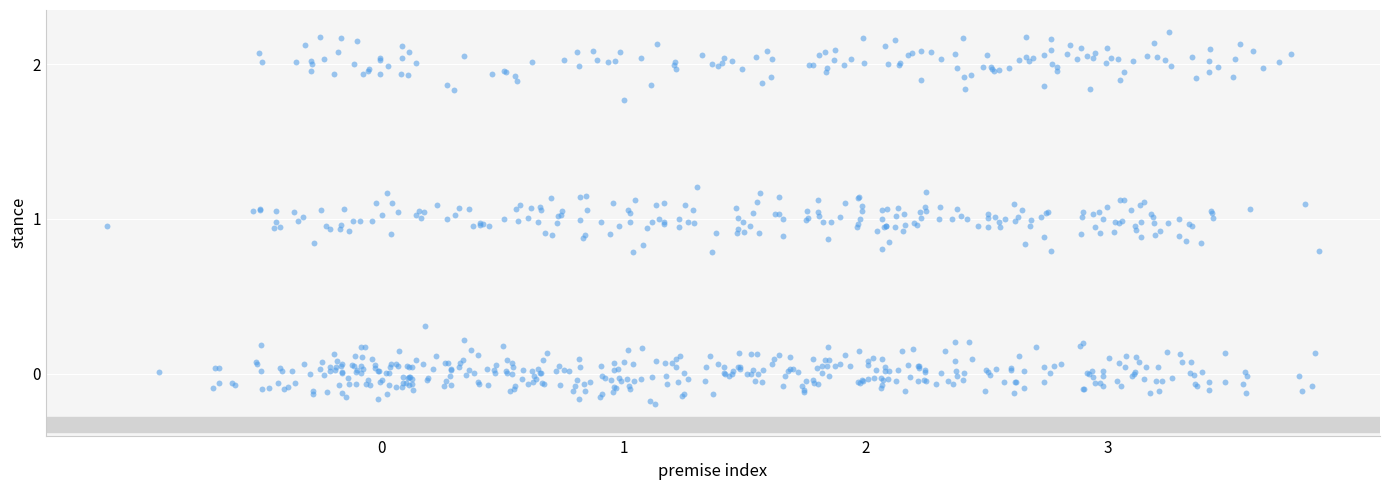

What is the range of Y values (max minus min)?

2.4